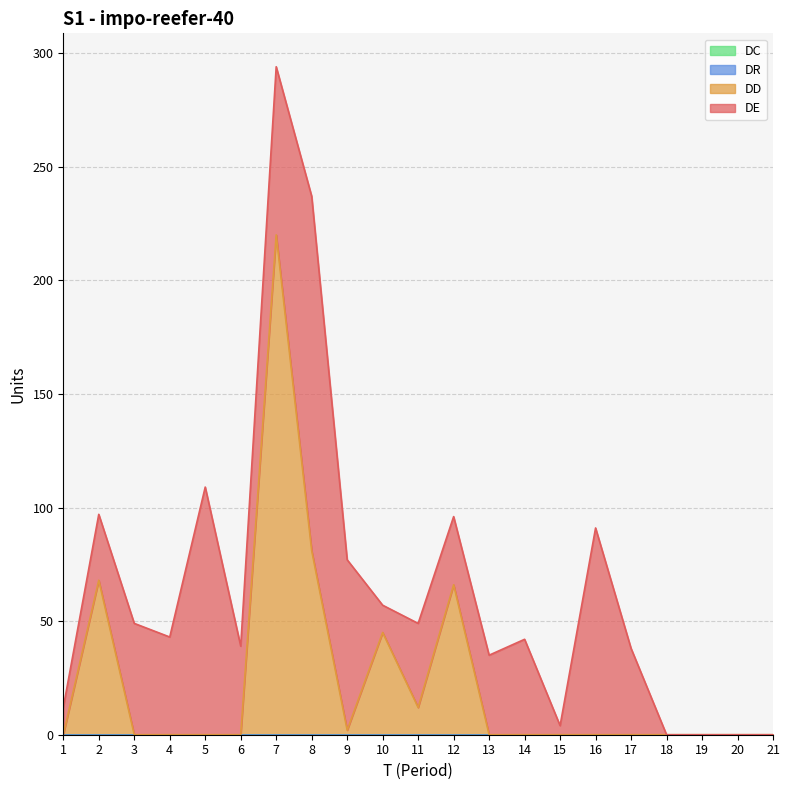

What is the difference between the highest and lowest values at 16?

91